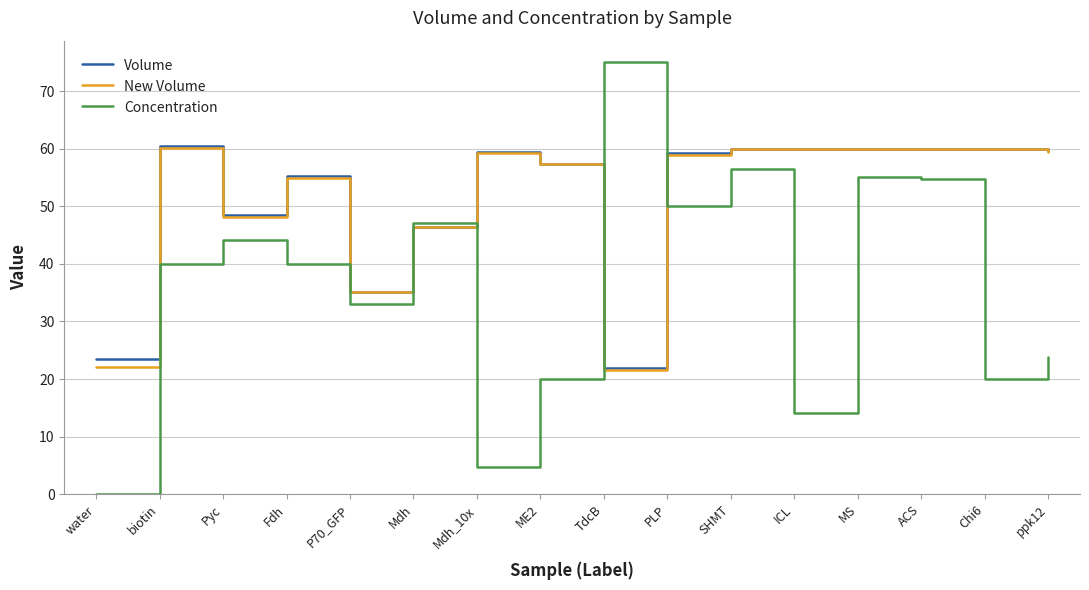

What are all the series names shown in the legend?

Volume, New Volume, Concentration